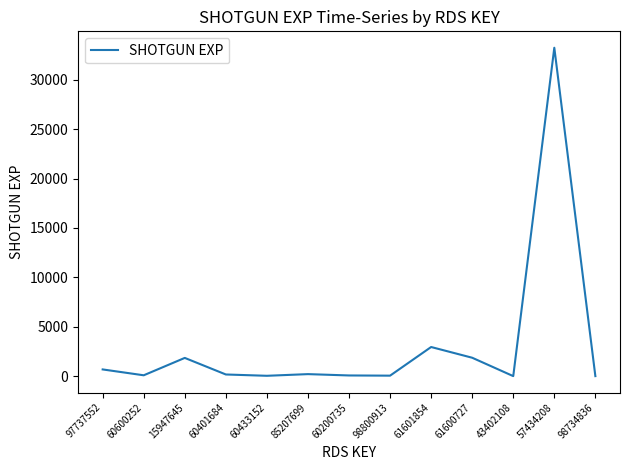

At which label is the value closest to 16623?

61601854